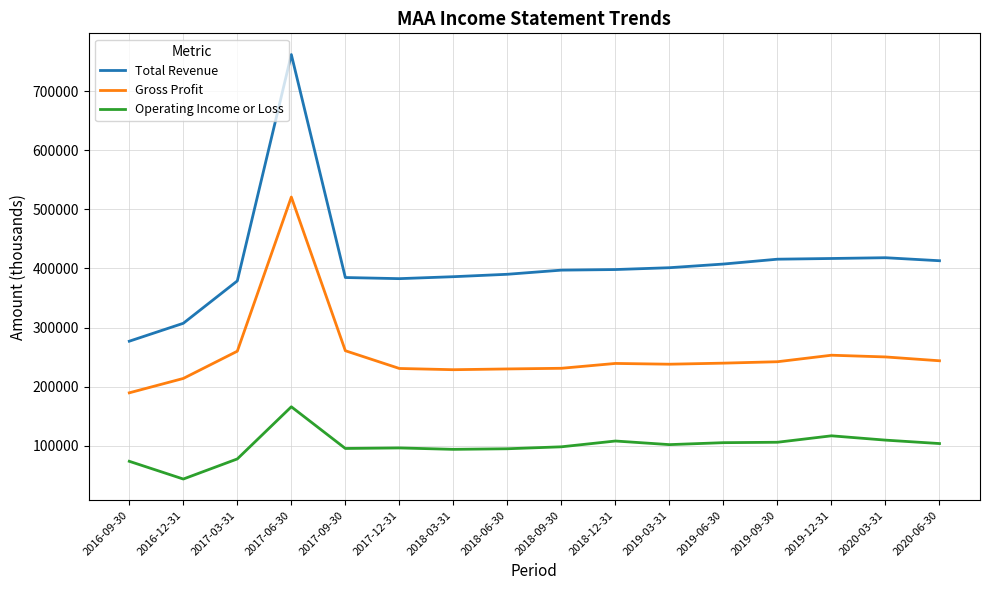

Rank the series at 2017-09-30 from highest to lowest value.

Total Revenue, Gross Profit, Operating Income or Loss